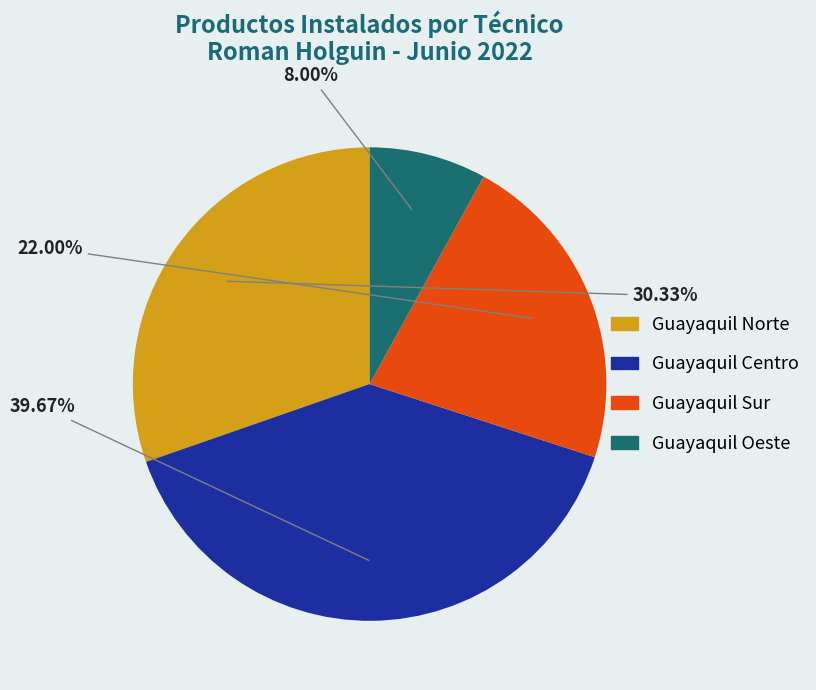

To the nearest percent, what is the difference between the largest and smallest slice percentages?

32%